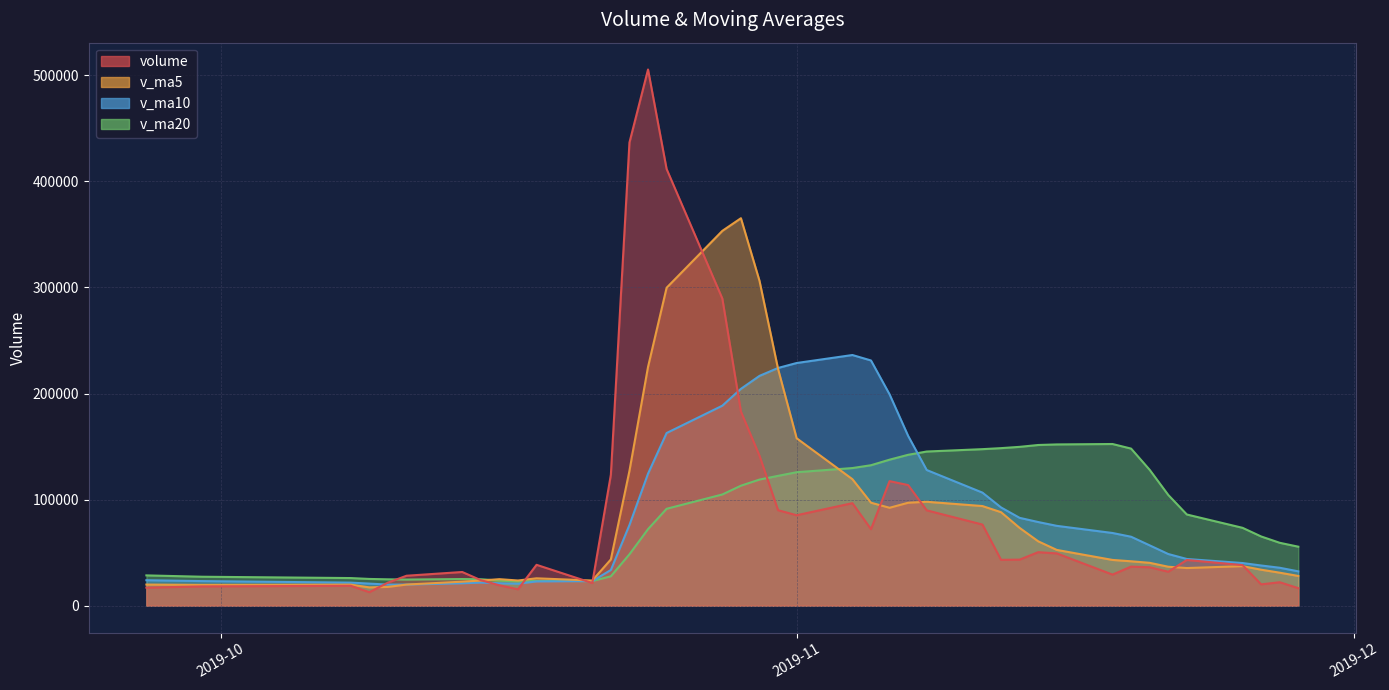

Where is the first local maximum for v_ma20?

2019-11-18